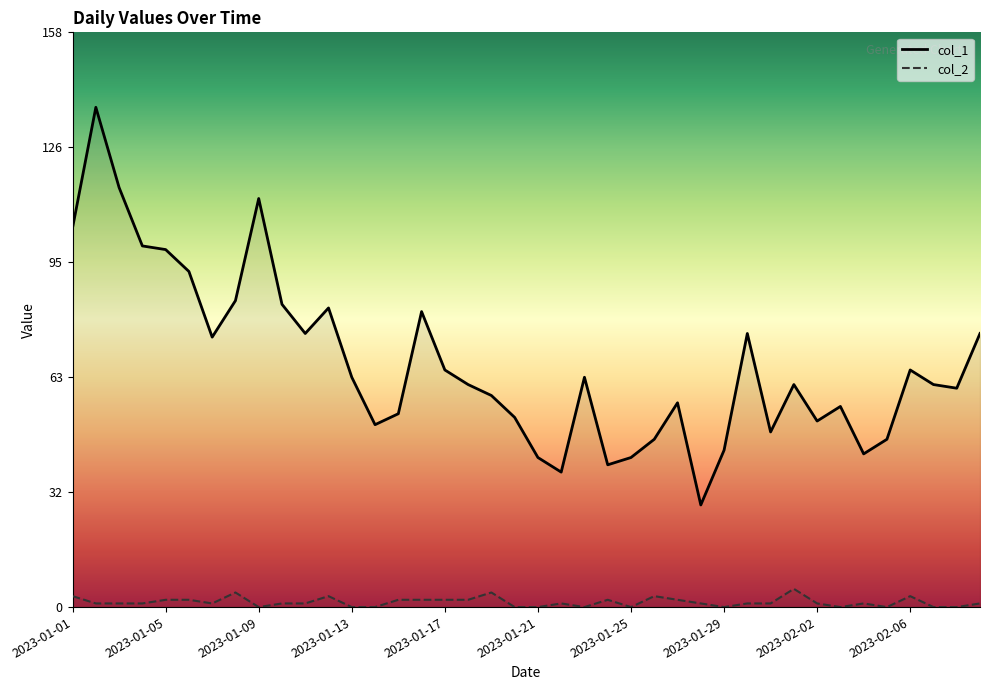

In col_1, how many points are lower than both neighbors (excluding endpoints)?

10